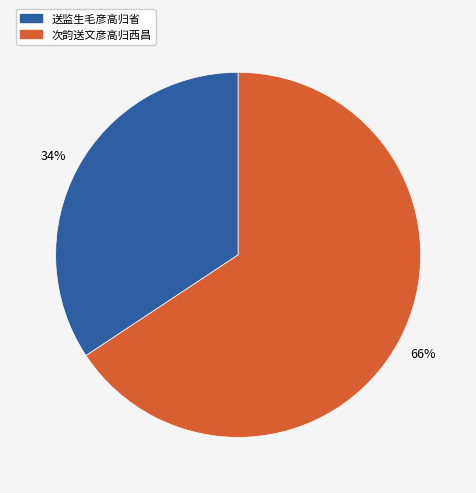

Approximately how many times larger is the value at 送监生毛彦高归省 compared to 次韵送文彦高归西昌?

0.5